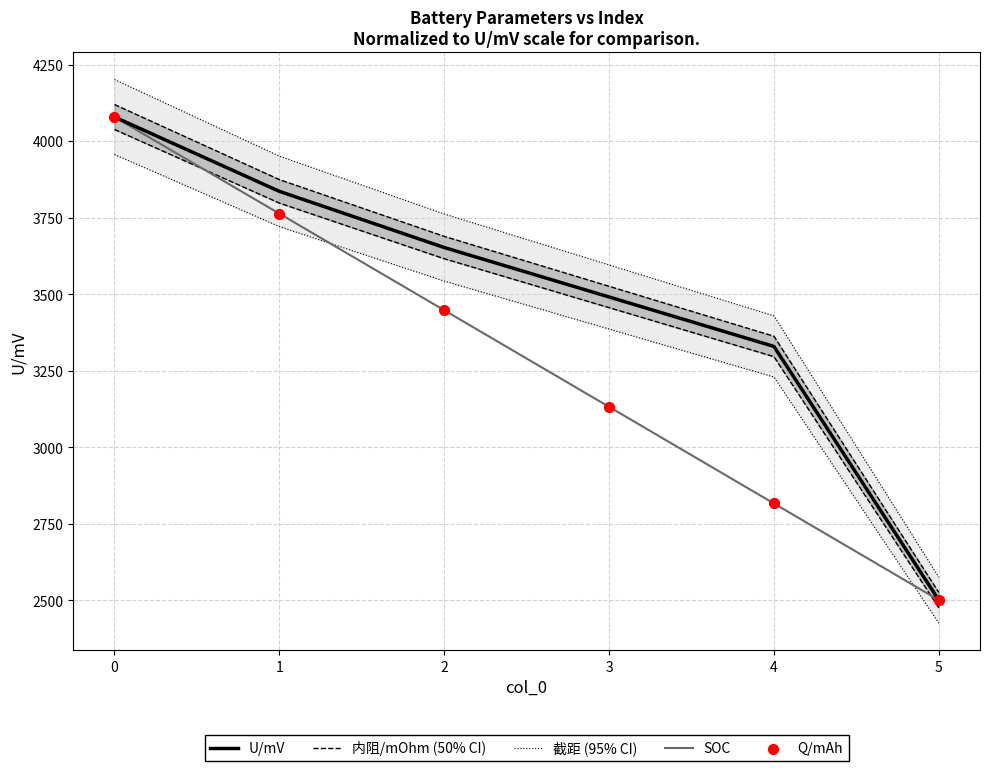

At how many categories does at least one series exceed 2720?

5